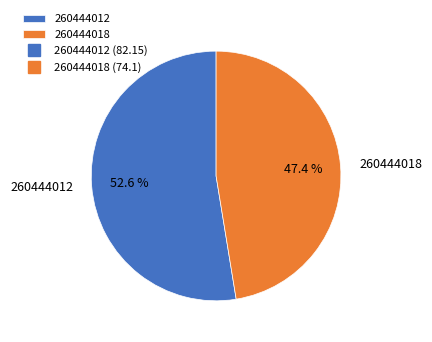

Which slice is the smallest?

260444018